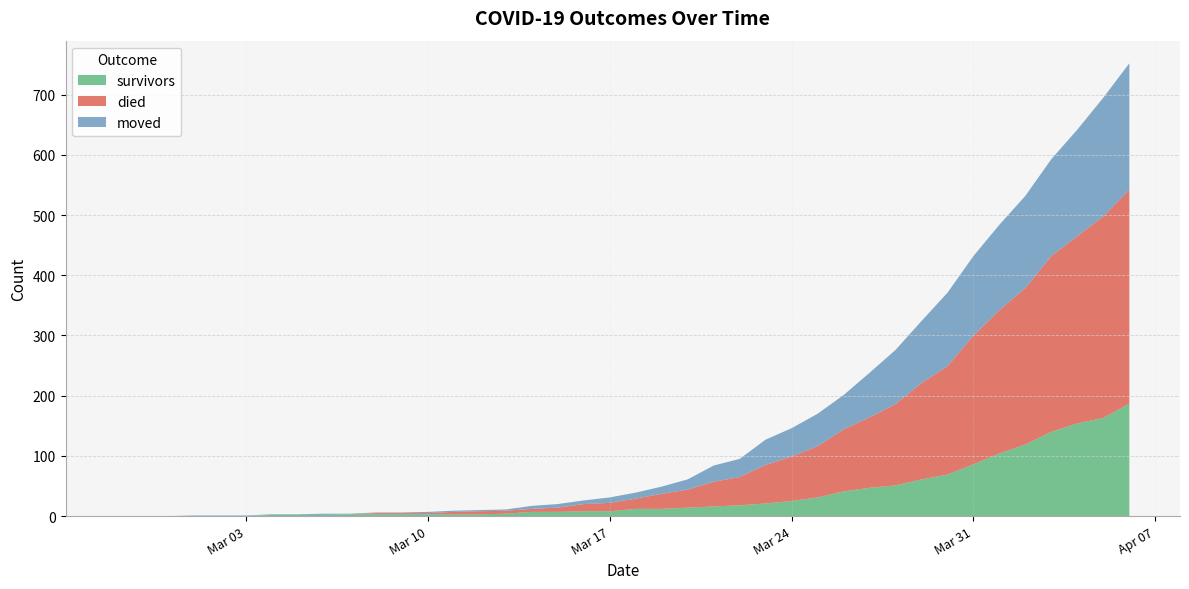

Reading right to left, extract all data points from this chart.

survivors: 187	163	154	140	119	104	86	69	61	51	47	41	31	25	21	18	16	14	12	12	8	8	7	7	4	3	3	3	3	3	3	2	2	2	0	0	0	0	0	0
died: 355	335	311	292	260	238	214	180	160	135	117	103	85	74	64	47	41	30	25	17	14	12	7	5	5	5	4	2	2	2	0	0	0	0	0	0	0	0	0	0
moved: 210	197	177	161	153	142	132	122	103	90	74	57	54	47	42	30	27	17	12	10	9	6	6	5	2	2	2	2	1	1	1	2	1	1	1	1	1	0	0	0